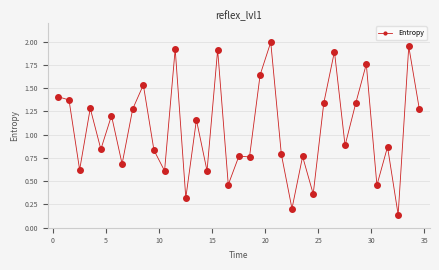

What is the average value?

1.1